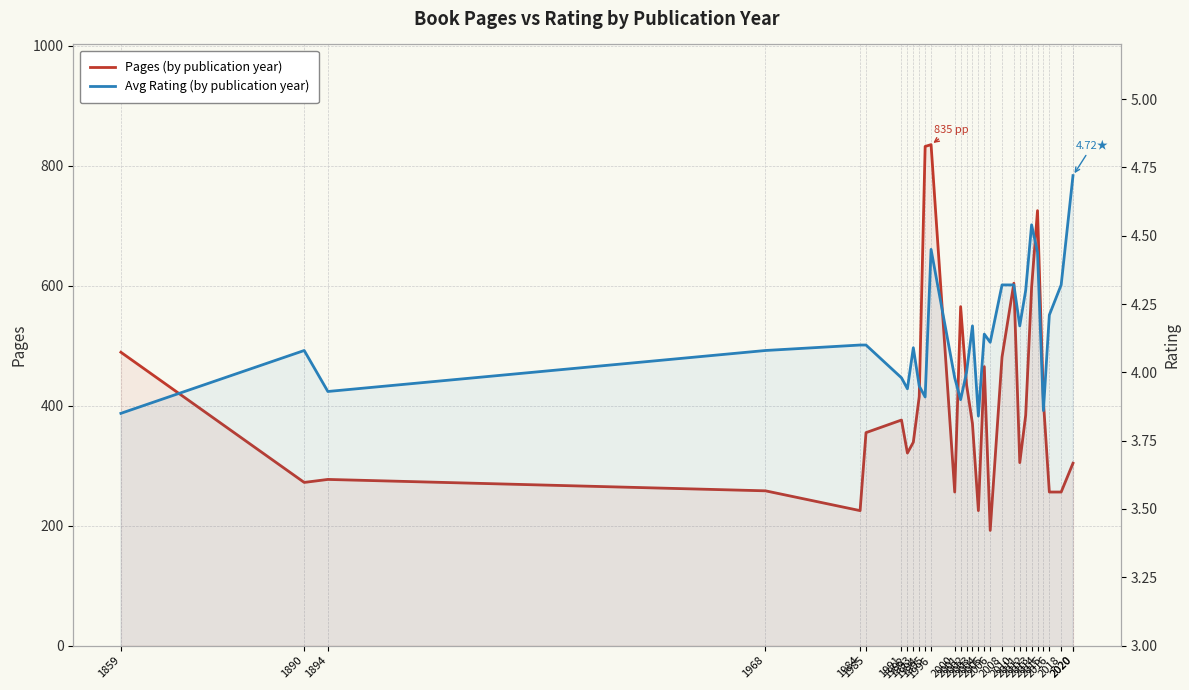

At which label is Avg Rating (by publication year) closest to 4?

2002